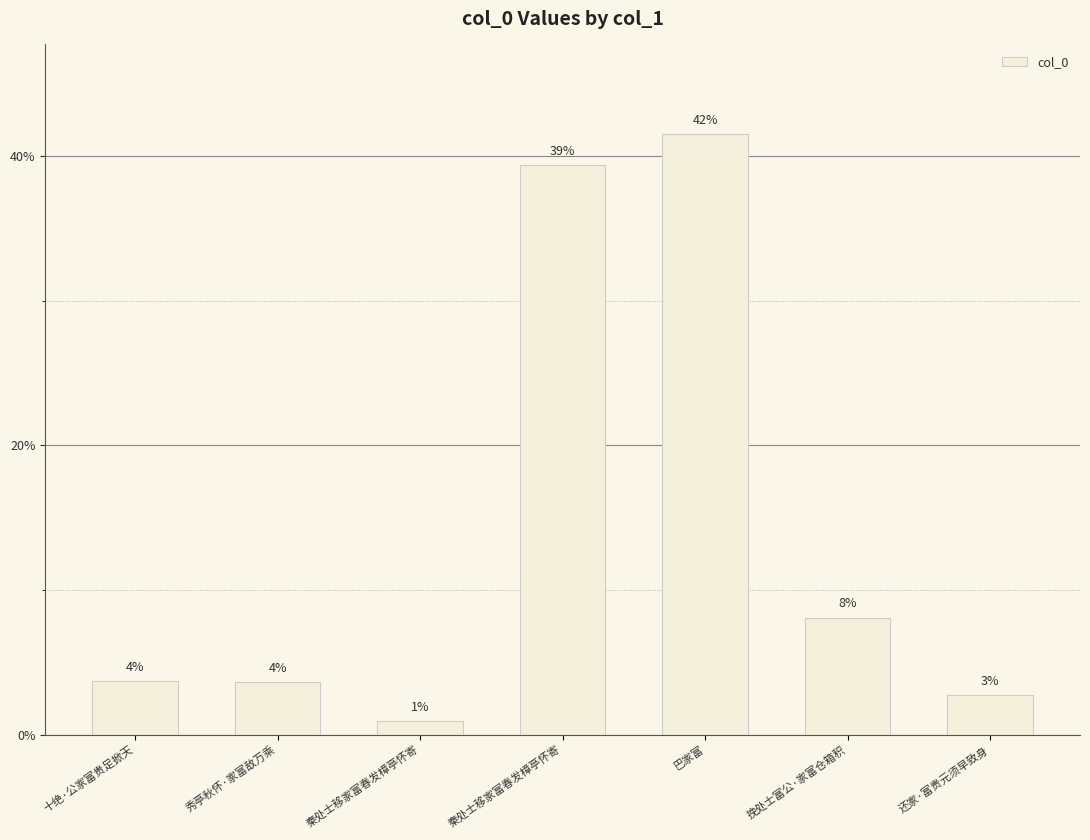

What is the approximate value at 挽处士富公·家富仓箱积?

8.1